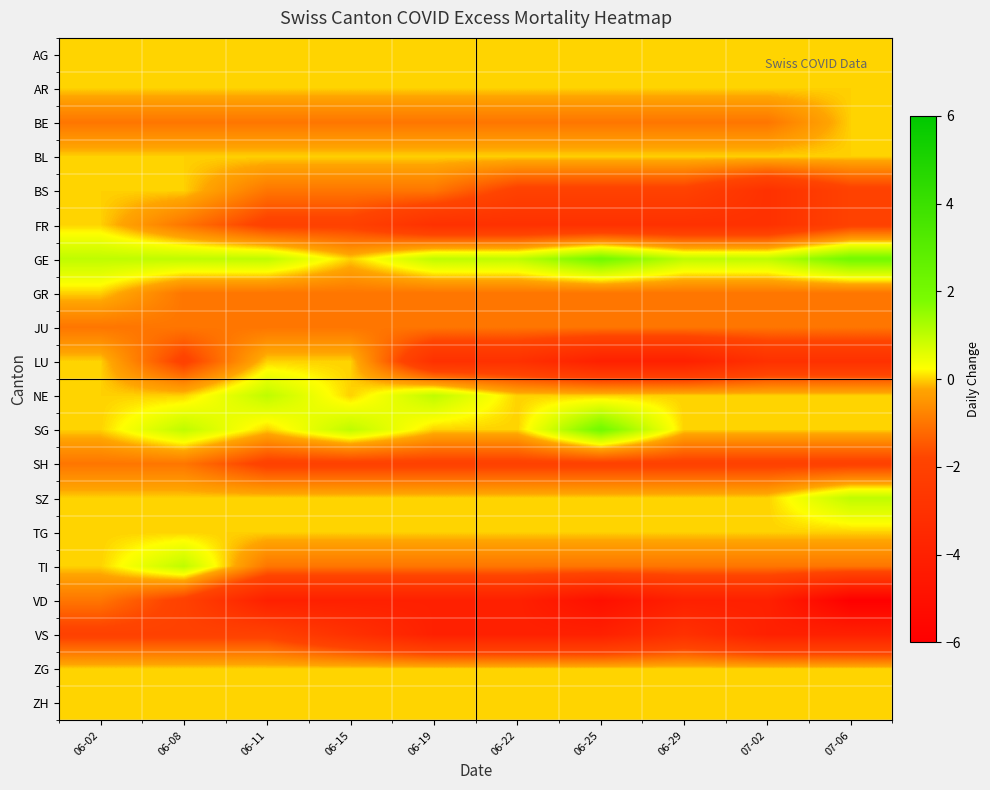

List the series in order of their peak value, lowest first.

VS, JU, SH, VD, AG, AR, BE, BL, BS, FR, GR, LU, TG, ZG, ZH, NE, SZ, TI, GE, SG